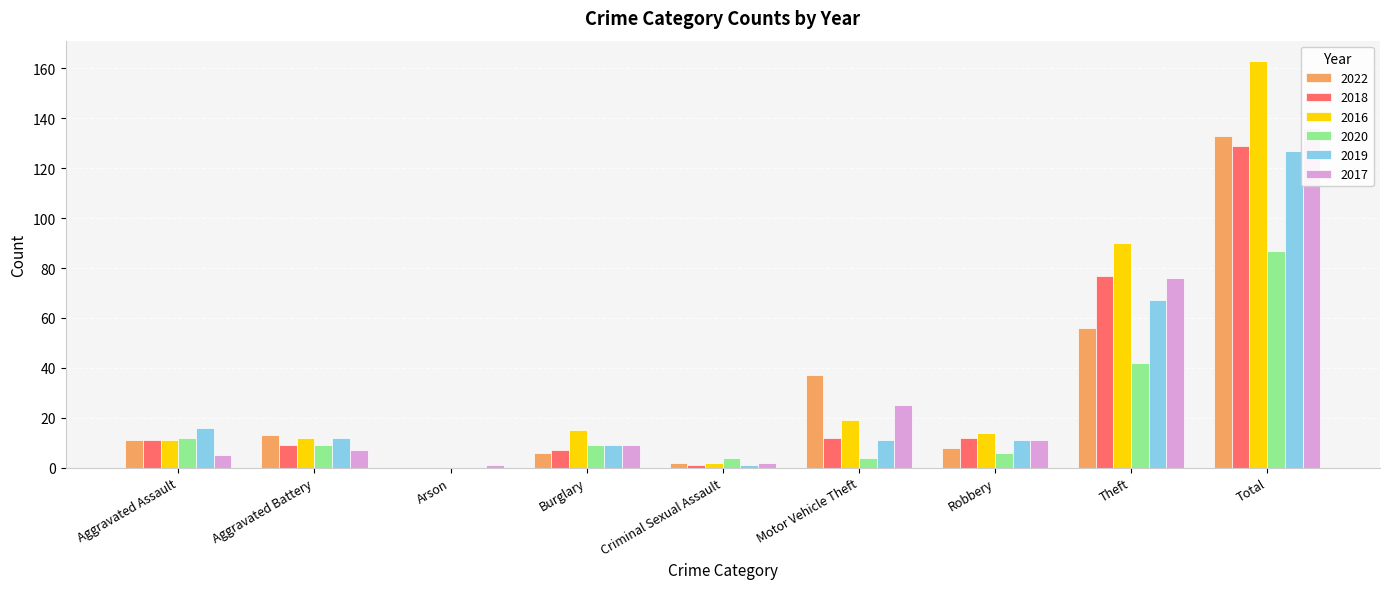

Which category has the highest value across all series?

Total